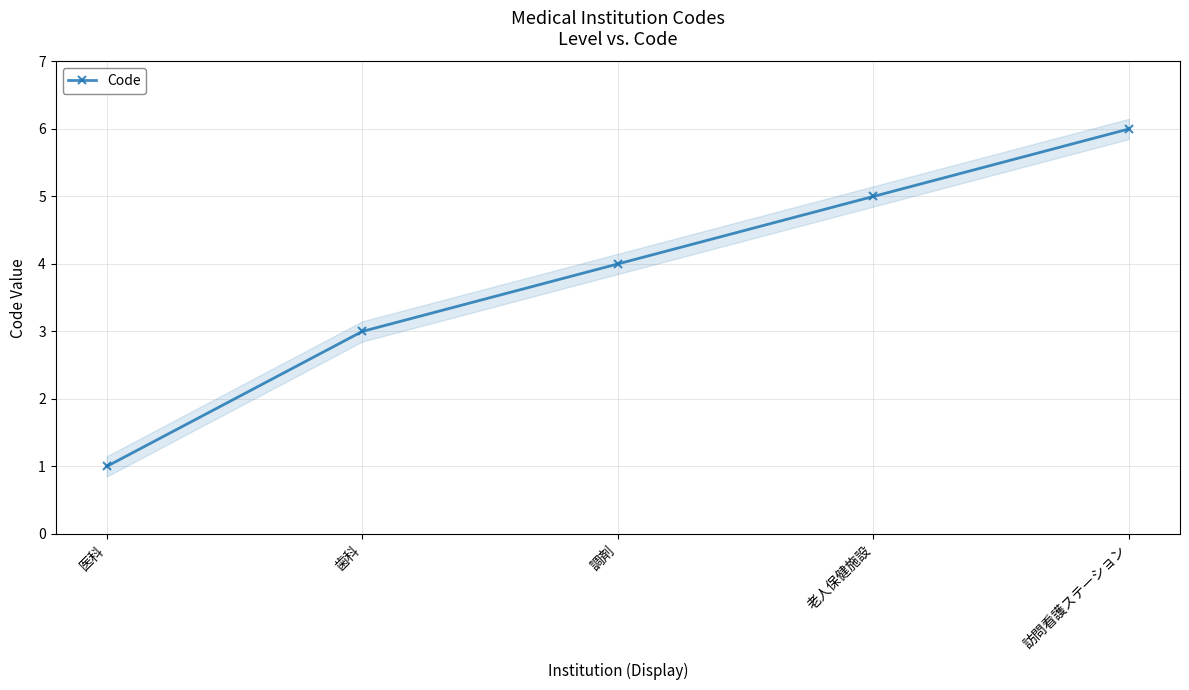

What is the difference between the maximum and minimum values?

5